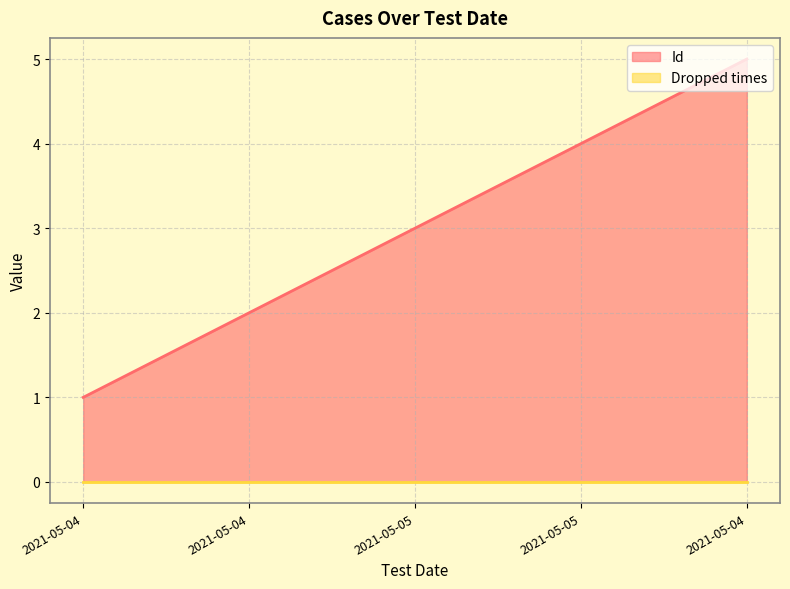

True or false: the data shows 4 at 2021-05-05.

True